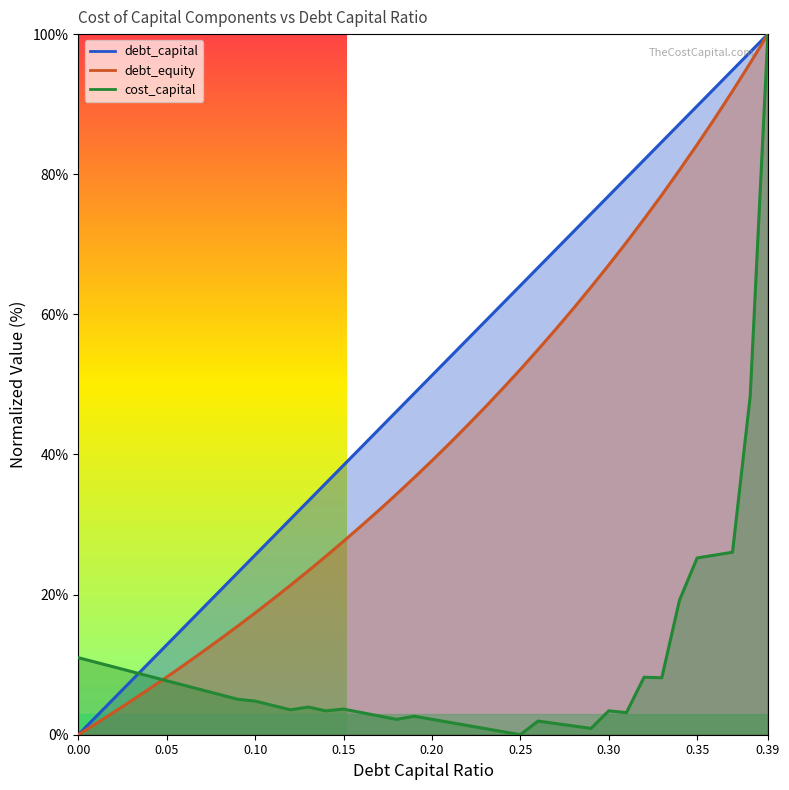

Reading left to right, list all the values displayed in this chart.

debt_capital: 0.0=0.0	0.01=2.6	0.02=5.1	0.03=7.7	0.04=10.3	0.05=12.8	0.06=15.4	0.07=17.9	0.08=20.5	0.09=23.1	0.1=25.6	0.11=28.2	0.12=30.8	0.13=33.3	0.14=35.9	0.15=38.5	0.16=41.0	0.17=43.6	0.18=46.2	0.19=48.7	0.2=51.3	0.21=53.8	0.22=56.4	0.23=59.0	0.24=61.5	0.25=64.1	0.26=66.7	0.27=69.2	0.28=71.8	0.29=74.4	0.3=76.9	0.31=79.5	0.32=82.1	0.33=84.6	0.34=87.2	0.35=89.7	0.36=92.3	0.37=94.9	0.38=97.4	0.39=100.0
cost_capital: 0.0=11.0	0.01=10.3	0.02=9.7	0.03=9.0	0.04=8.4	0.05=7.7	0.06=7.0	0.07=6.4	0.08=5.7	0.09=5.1	0.1=4.8	0.11=4.2	0.12=3.6	0.13=3.9	0.14=3.4	0.15=3.7	0.16=3.2	0.17=2.7	0.18=2.2	0.19=2.6	0.2=2.2	0.21=1.8	0.22=1.3	0.23=0.9	0.24=0.4	0.25=0.0	0.26=1.9	0.27=1.6	0.28=1.2	0.29=0.9	0.3=3.4	0.31=3.2	0.32=8.2	0.33=8.1	0.34=19.2	0.35=25.2	0.36=25.6	0.37=26.0	0.38=48.3	0.39=100.0
debt_equity: 0.0=0.0	0.01=1.6	0.02=3.2	0.03=4.8	0.04=6.5	0.05=8.2	0.06=10.0	0.07=11.8	0.08=13.6	0.09=15.5	0.1=17.4	0.11=19.3	0.12=21.3	0.13=23.4	0.14=25.5	0.15=27.6	0.16=29.8	0.17=32.0	0.18=34.3	0.19=36.7	0.2=39.1	0.21=41.6	0.22=44.1	0.23=46.7	0.24=49.4	0.25=52.1	0.26=55.0	0.27=57.9	0.28=60.8	0.29=63.9	0.3=67.0	0.31=70.3	0.32=73.6	0.33=77.0	0.34=80.6	0.35=84.2	0.36=88.0	0.37=91.9	0.38=95.9	0.39=100.0